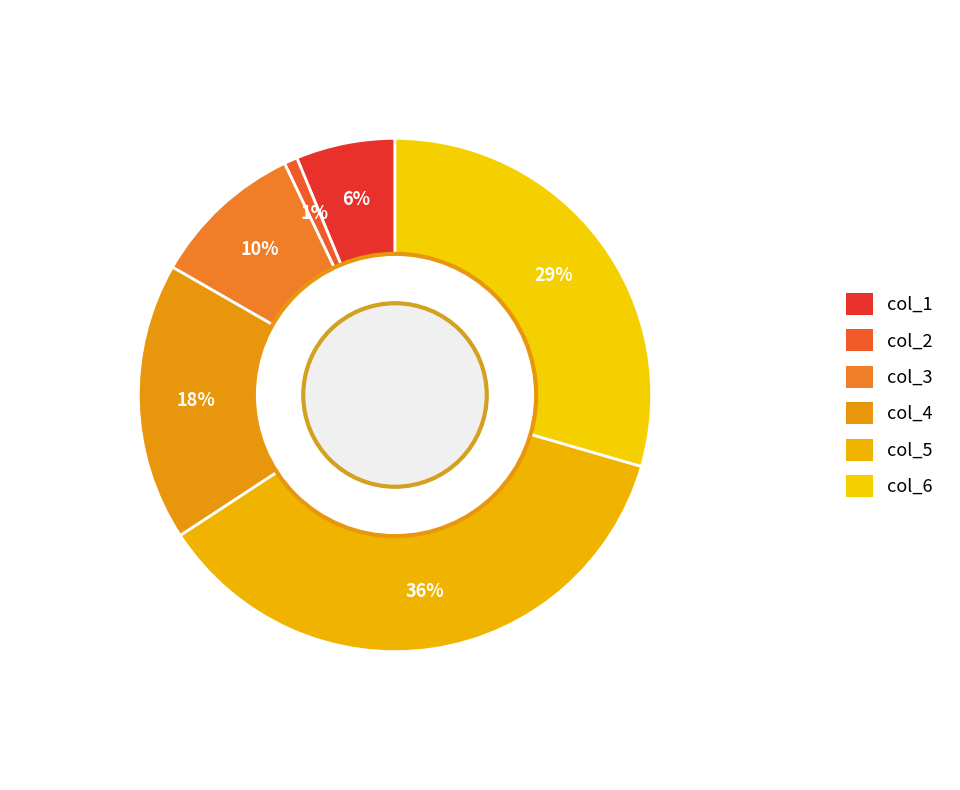

Which category has the smallest portion of the pie?

col_2